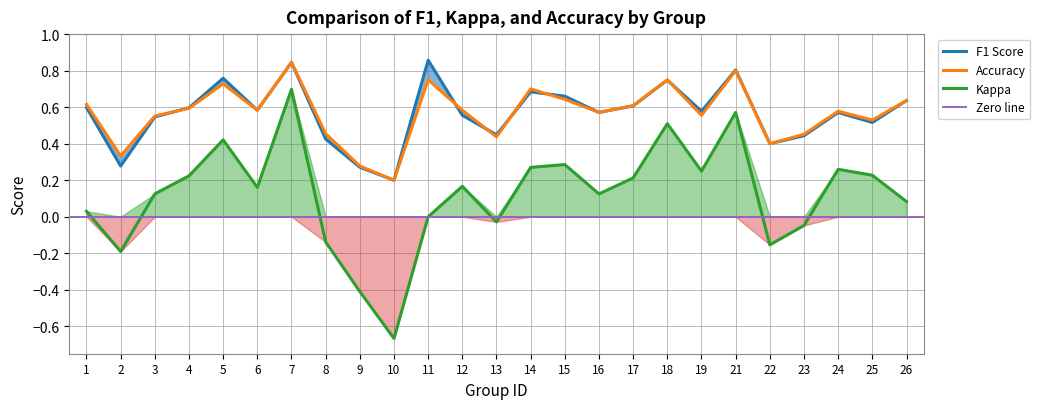

True or false: f1 and kappa intersect in this chart.

False